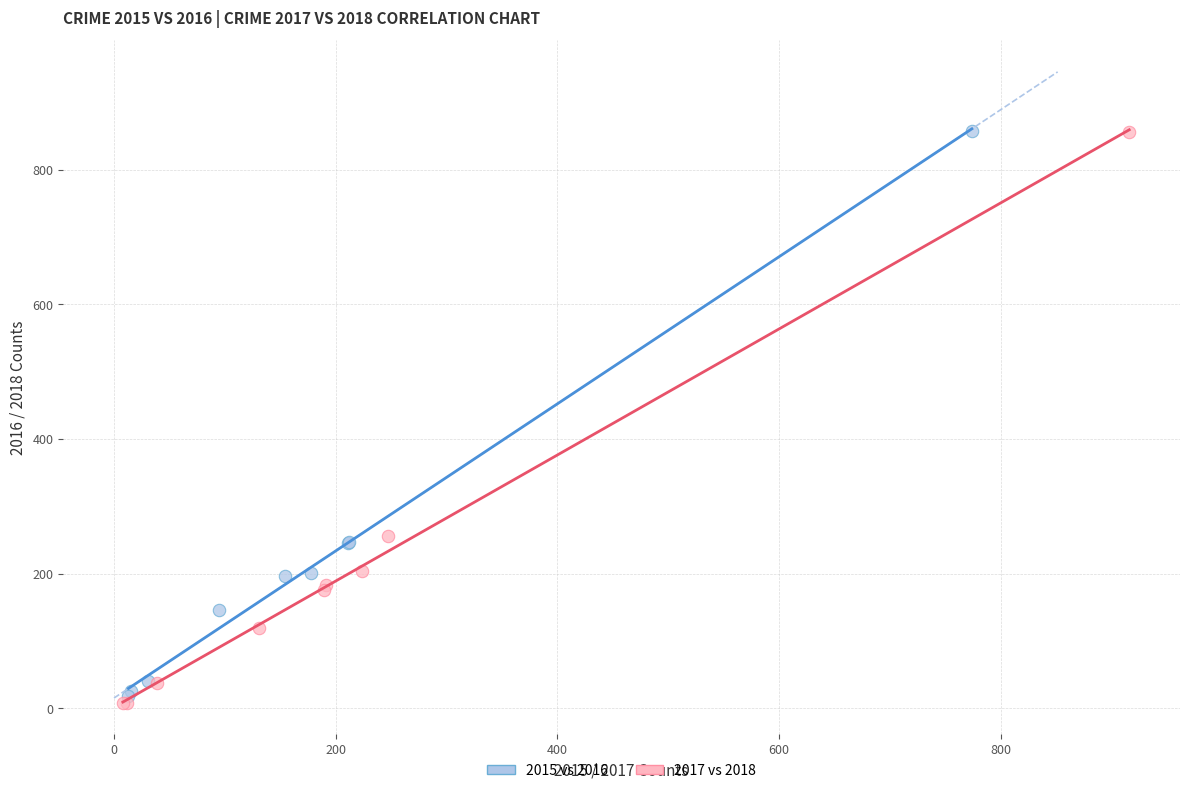

Which series has the largest Y range (max minus min)?

2017 vs 2018